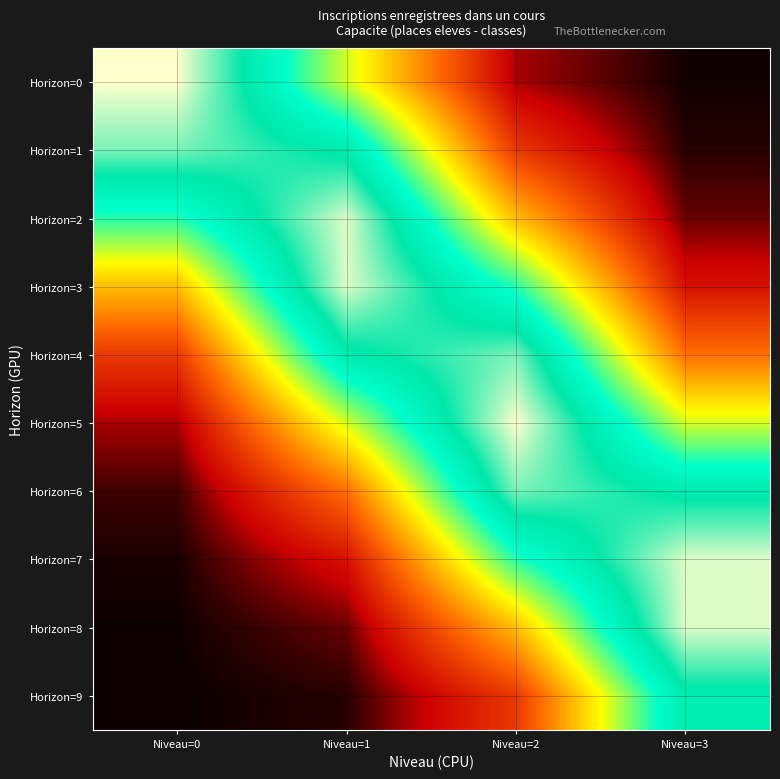

Which series has the widest spread of values?

Horizon=0